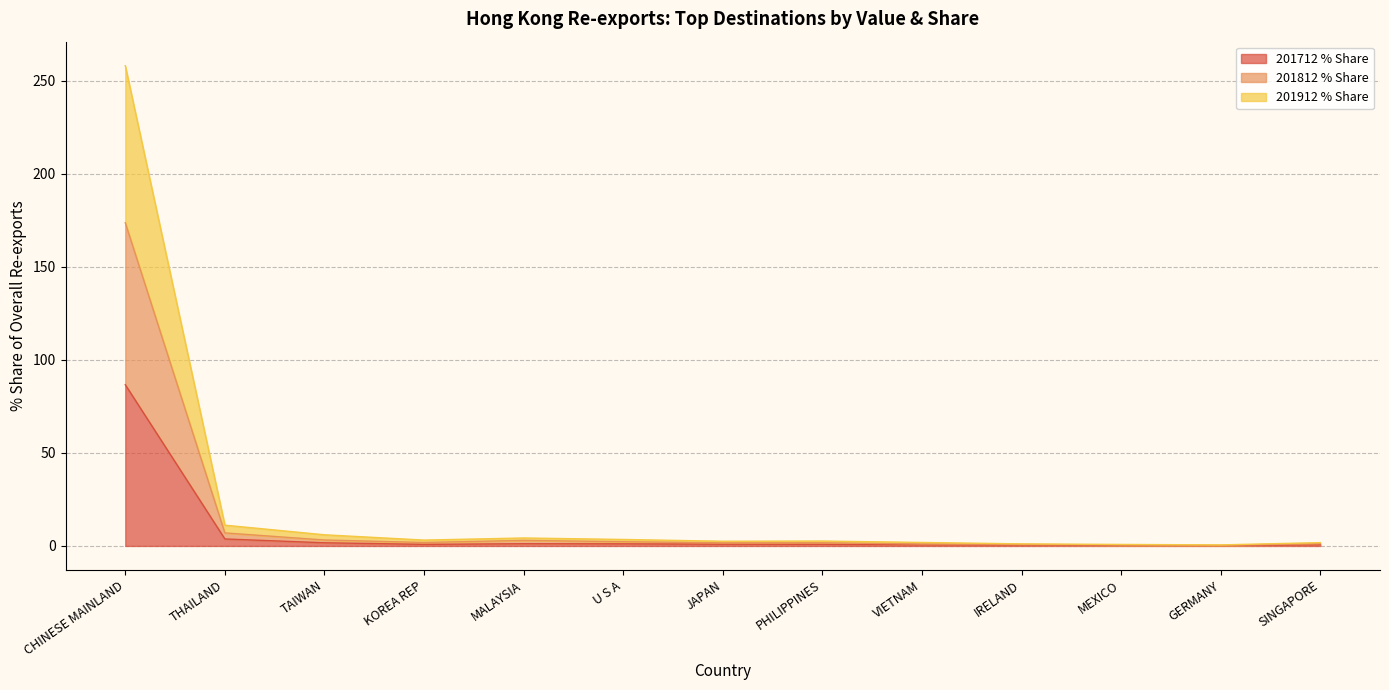

At which category is the sum across all series the highest?

CHINESE MAINLAND